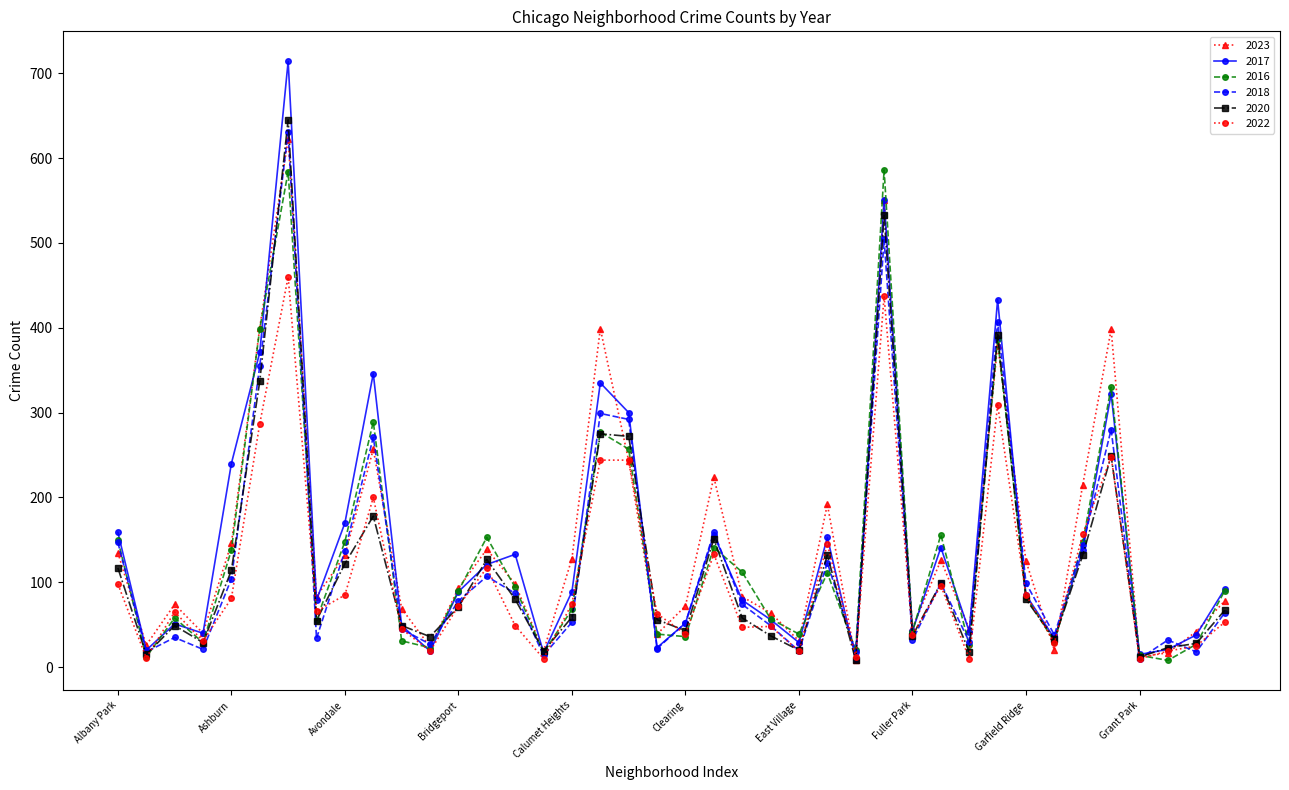

How many lines are shown in the chart?

6